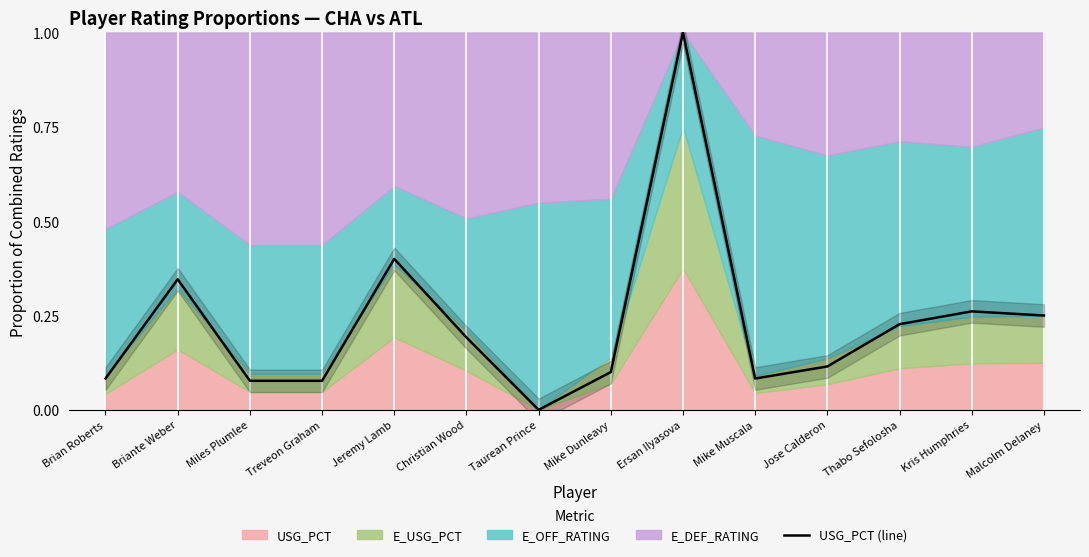

Reading right to left, transcribe all the data shown in this chart.

Malcolm Delaney=0.2	Kris Humphries=0.3	Thabo Sefolosha=0.2	Jose Calderon=0.1	Mike Muscala=0.1	Ersan Ilyasova=1.0	Mike Dunleavy=0.1	Taurean Prince=0.0	Christian Wood=0.2	Jeremy Lamb=0.4	Treveon Graham=0.1	Miles Plumlee=0.1	Briante Weber=0.3	Brian Roberts=0.1